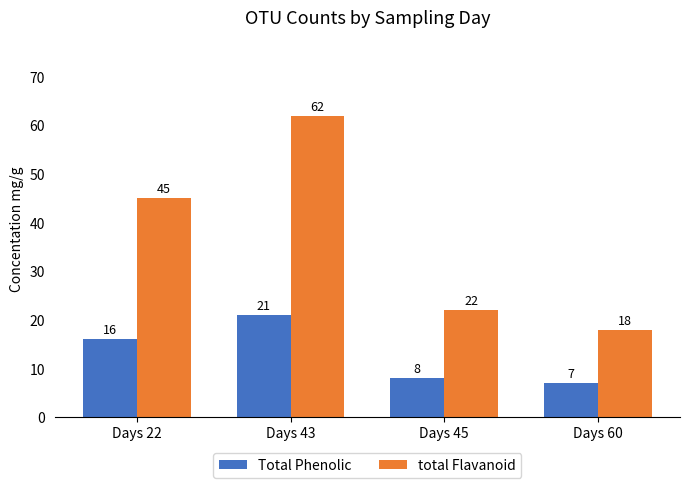

What is the highest value of the Total Phenolic series?

21